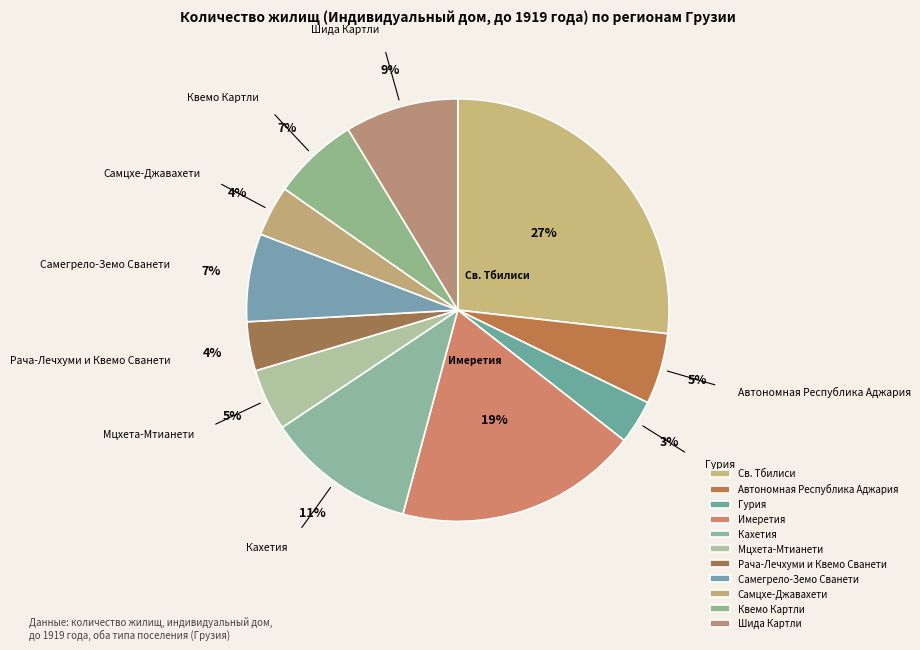

Does Имеретия represent more than half of the total?

No